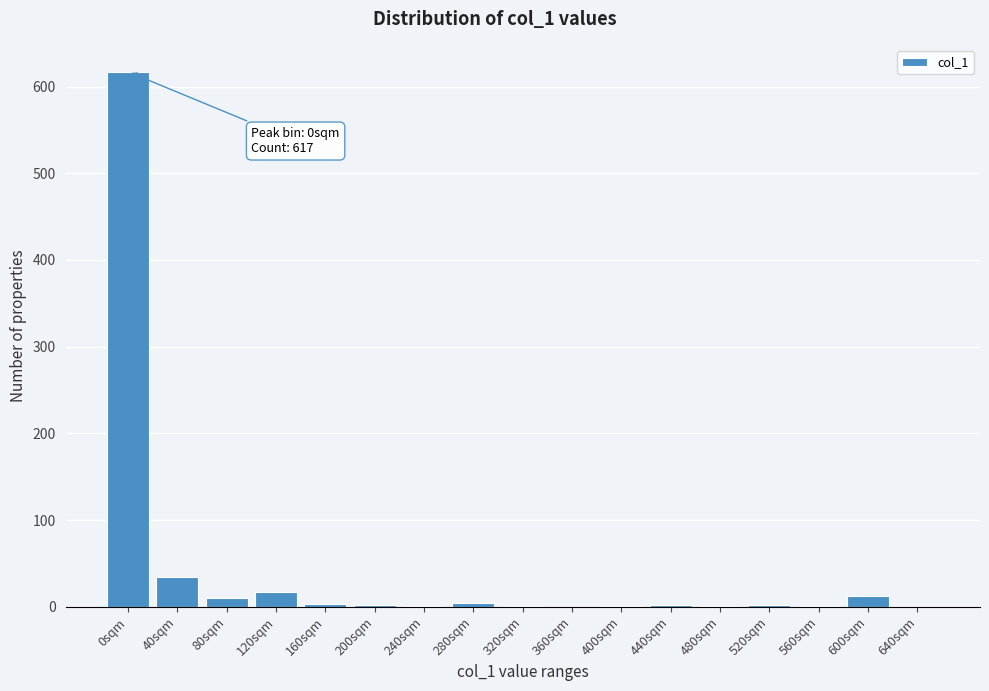

What is the approximate value at 120sqm?

17